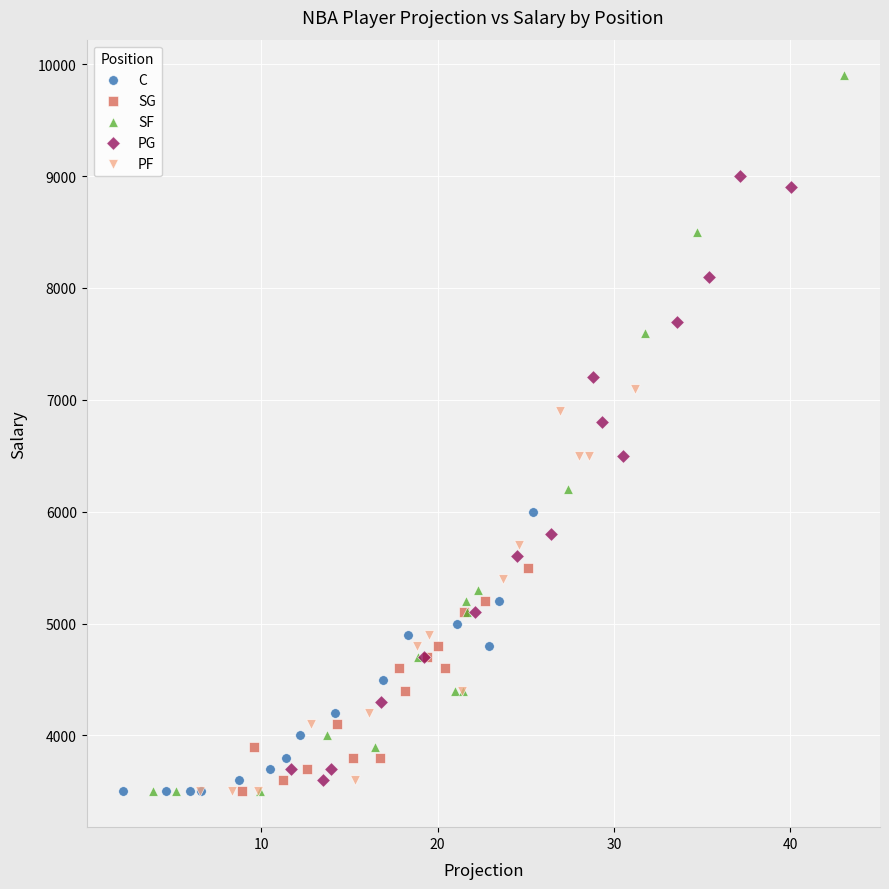

Which series has the widest spread of Y values?

SF